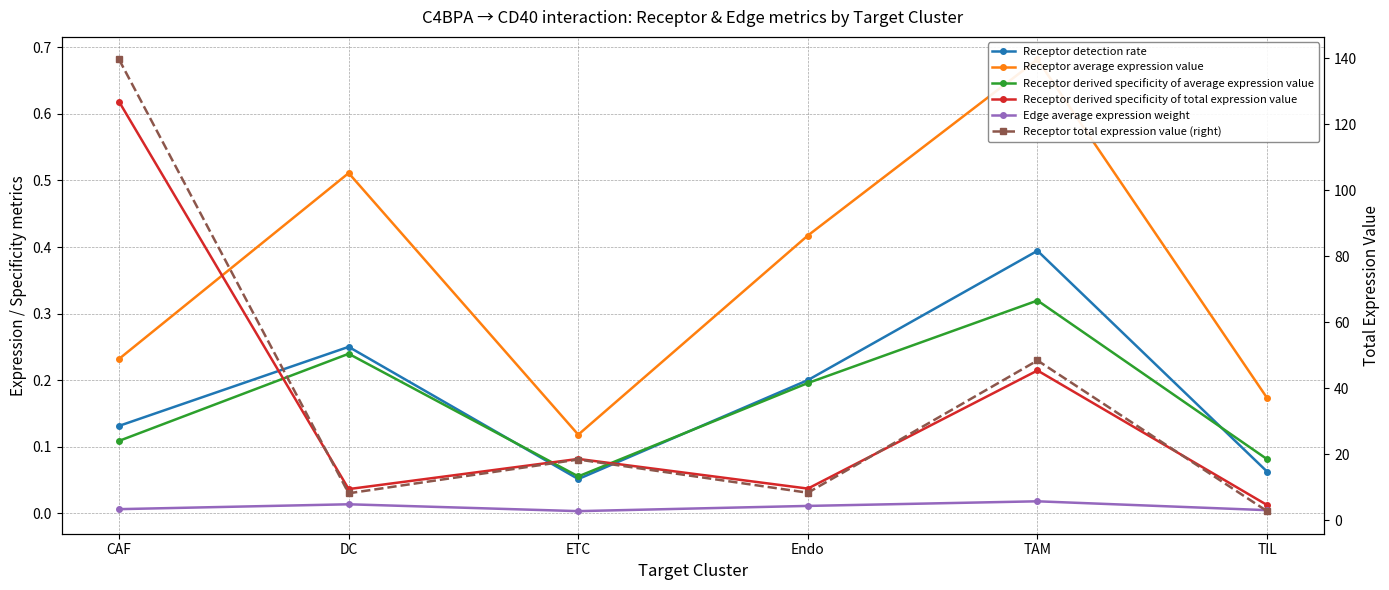

How many lines are shown in the chart?

6